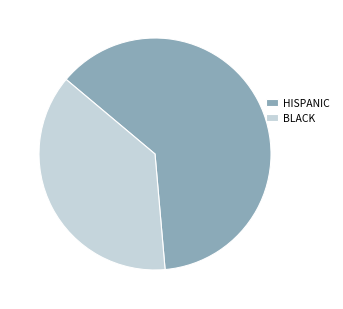

Rank the categories by value from highest to lowest.

HISPANIC, BLACK